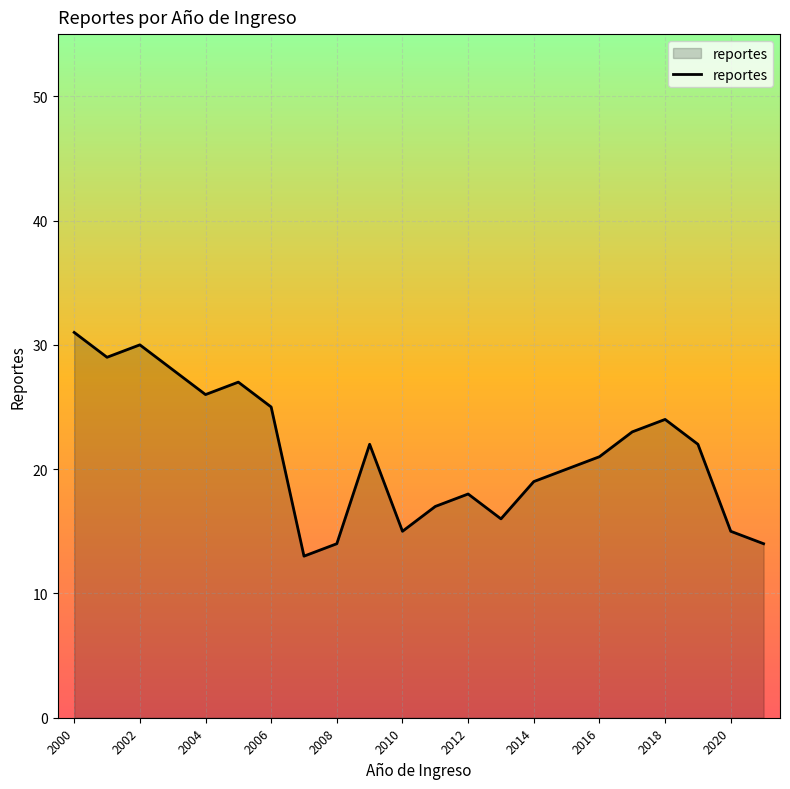

What is the minimum value shown in the chart?

13